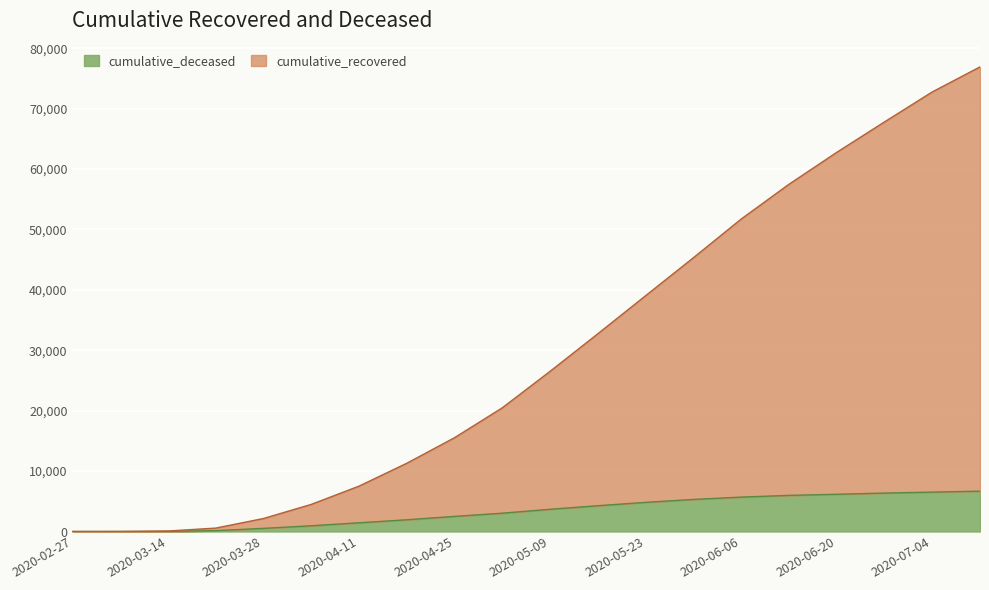

Count the number of categories in the chart.

20